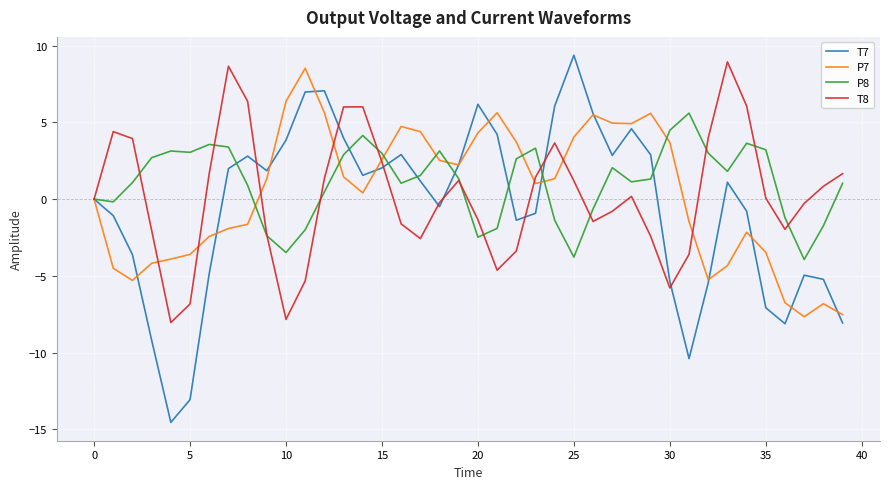

What is the smallest value displayed?

-14.5